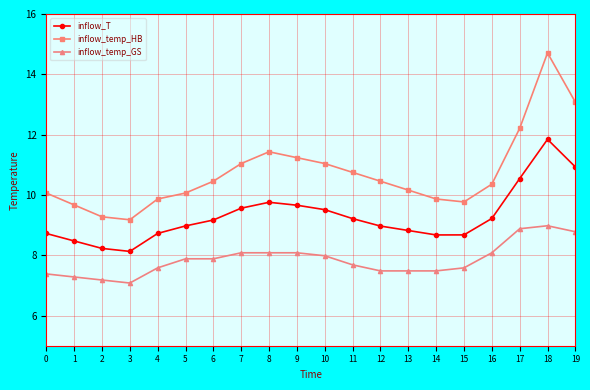

List the series in order of their peak value, lowest first.

inflow_temp_GS, inflow_T, inflow_temp_HB